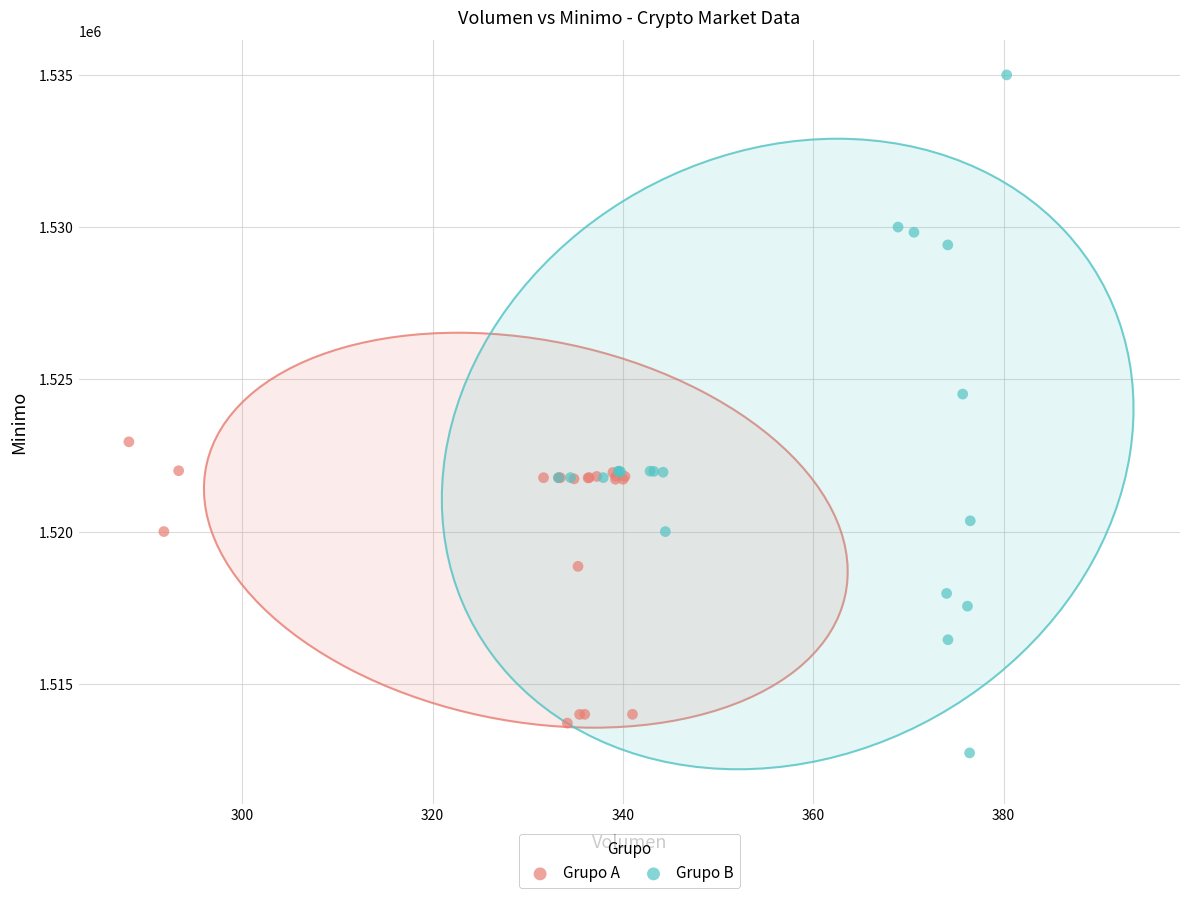

Which series has the widest spread of Y values?

Grupo B